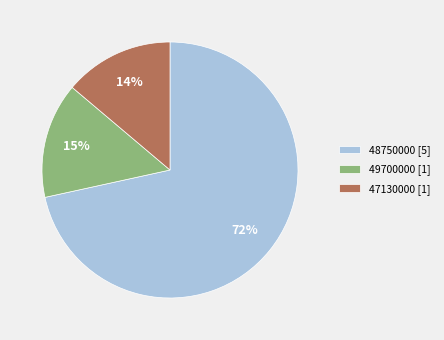

Does 47130000 [1] represent more than half of the total?

No